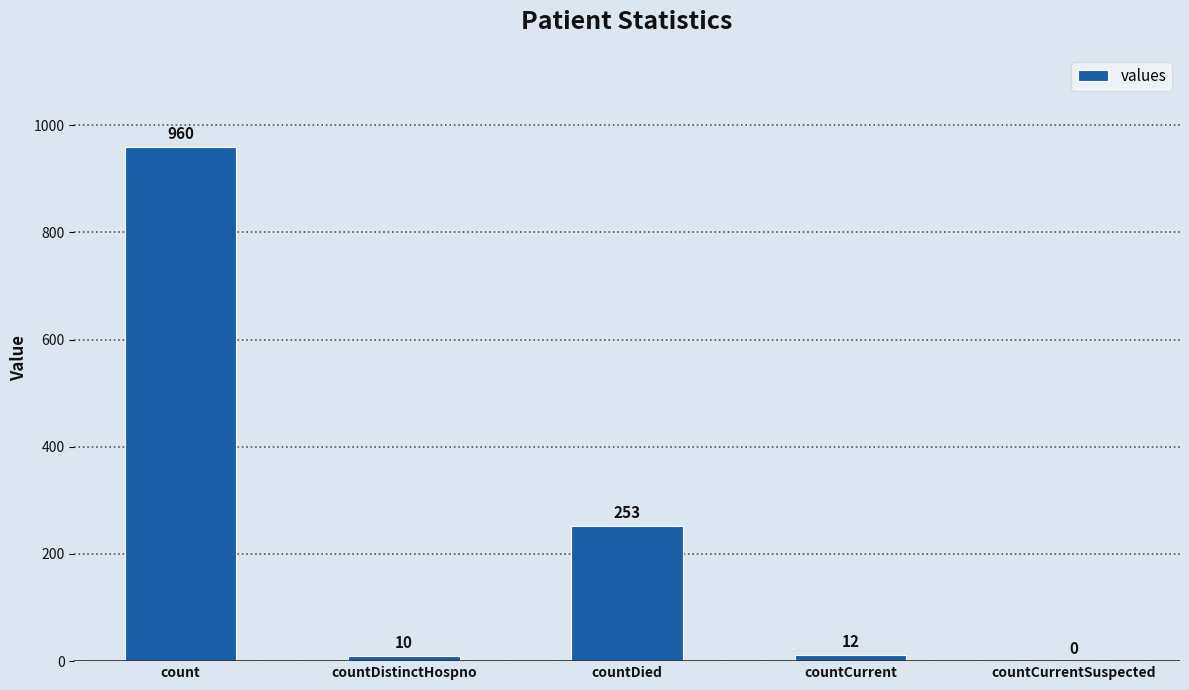

True or false: the data shows 253 at countDied.

True